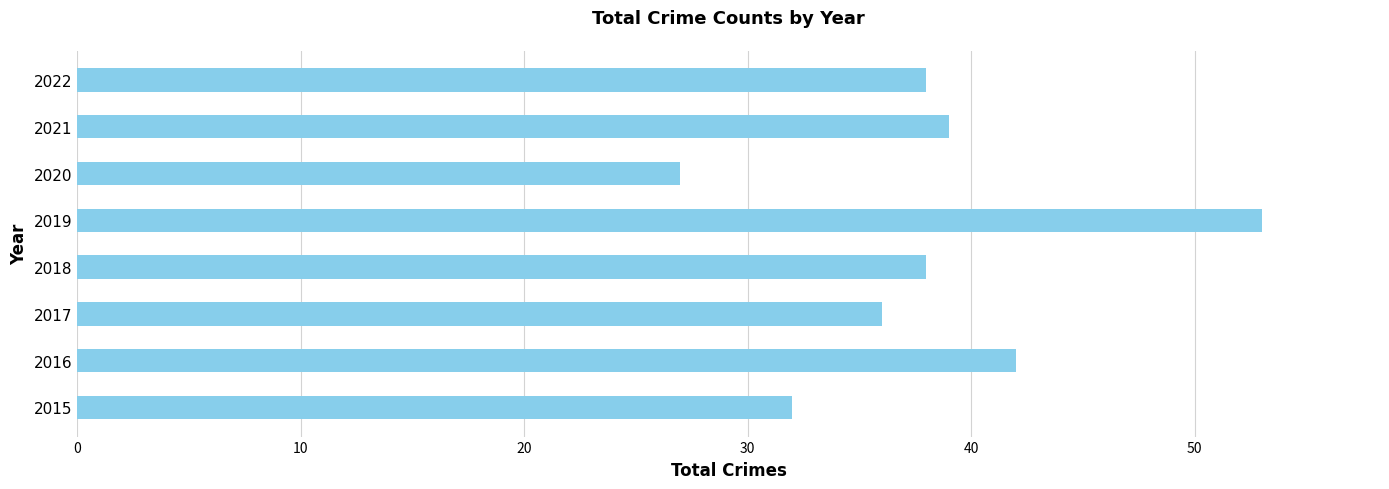

What is the difference between the maximum and minimum values?

26